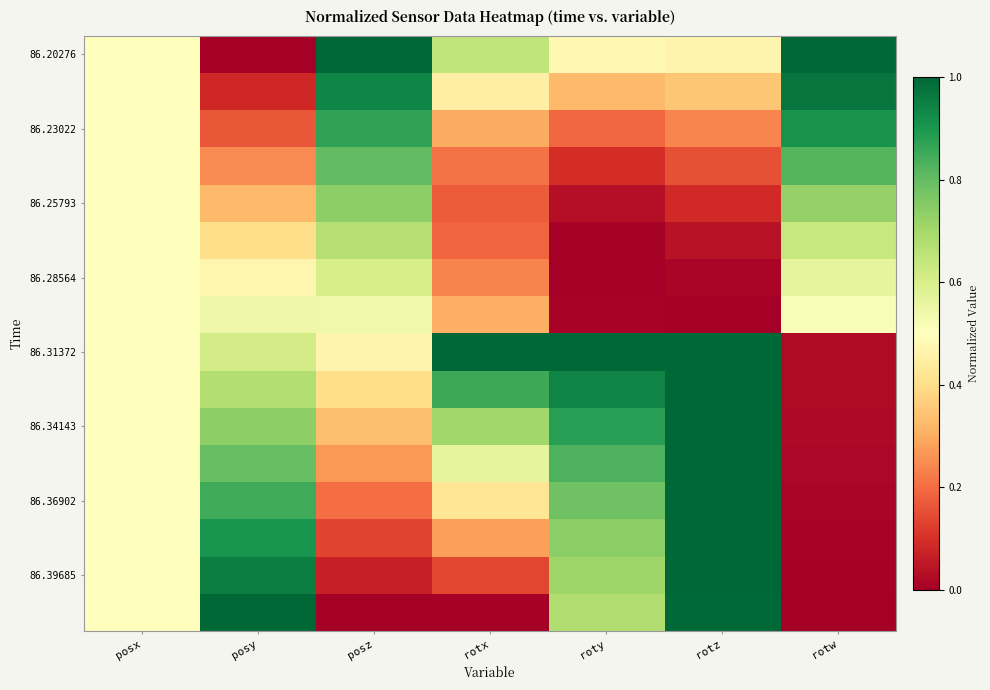

At how many categories does at least one series exceed 0?

7